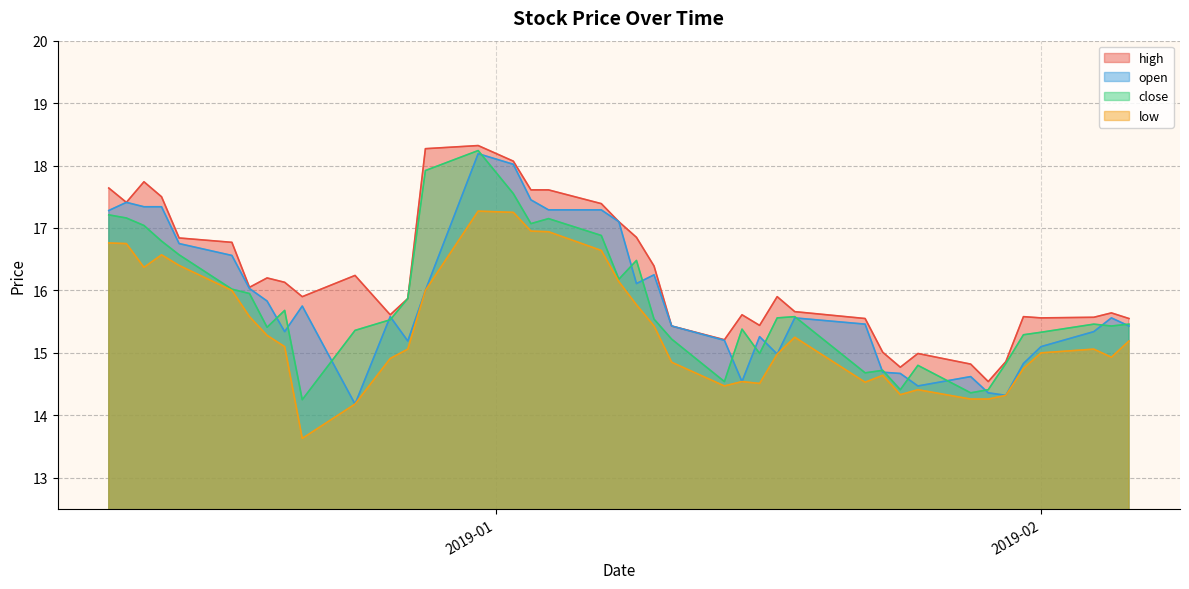

Which series has the largest total across all categories?

high